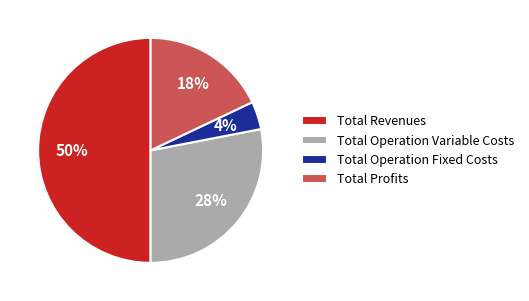

True or false: Total Operation Variable Costs accounts for 38% of the total.

False